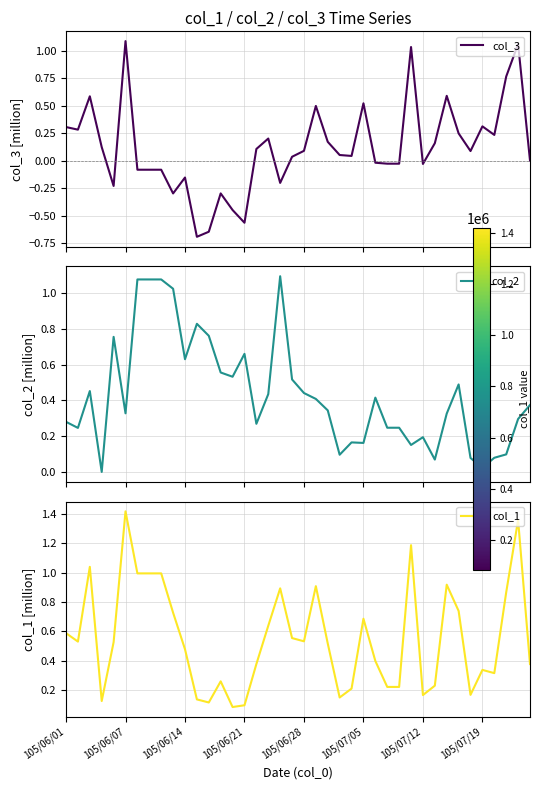

What position from the right is 34?

6